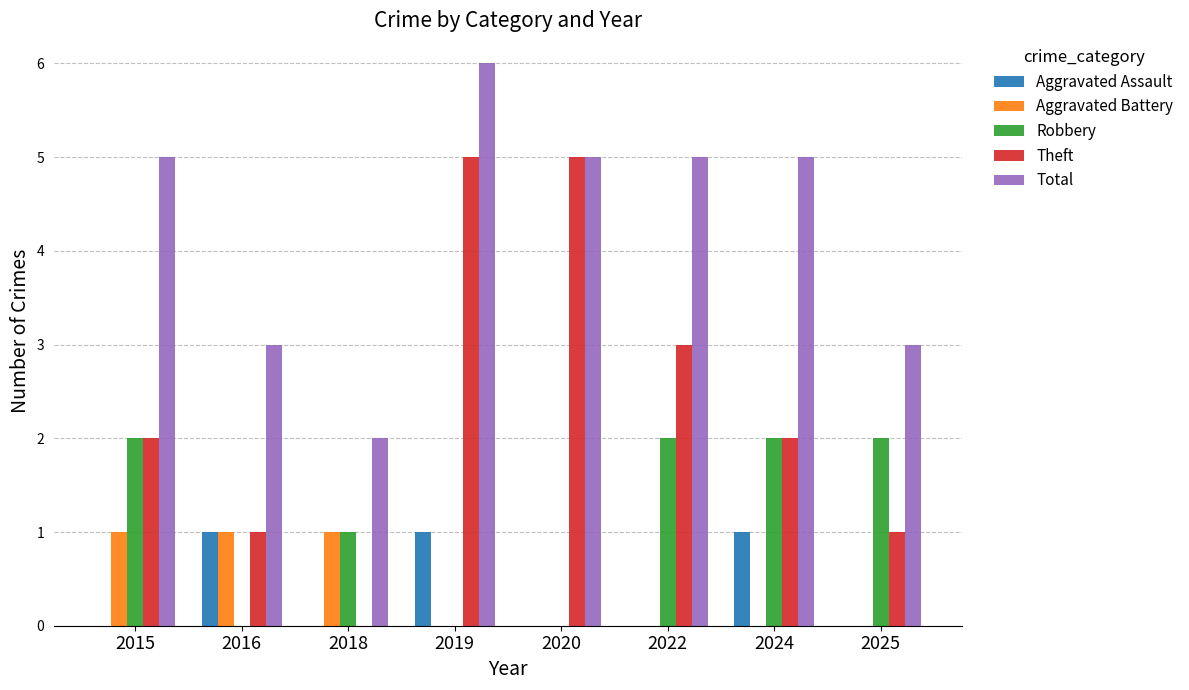

What is the maximum value shown in the chart?

6